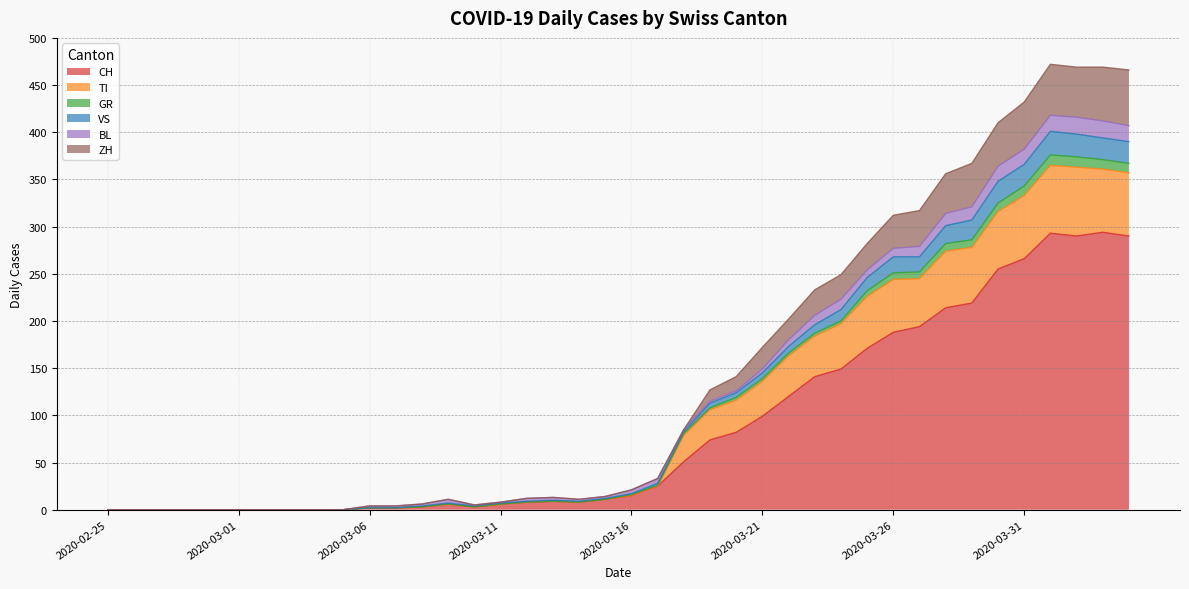

What is the label of the 31st point from the left?

2020-03-26